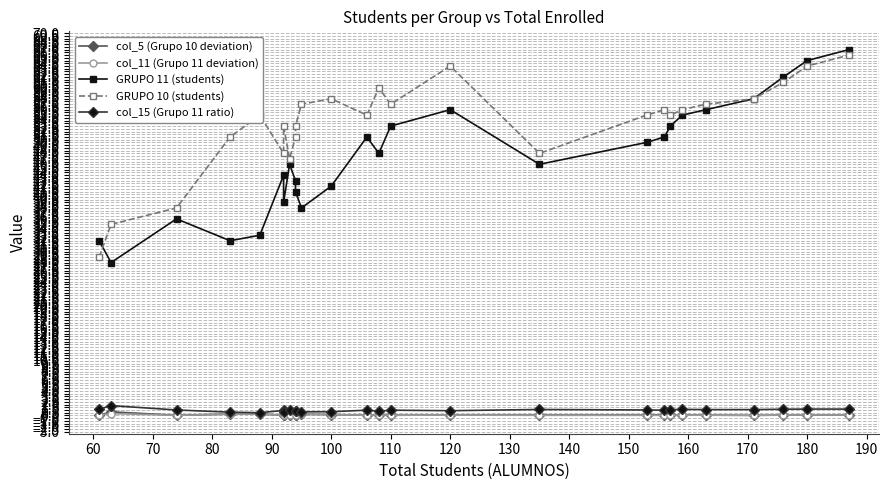

At which label is col_11 (Grupo 11 deviation) closest to 0?

120